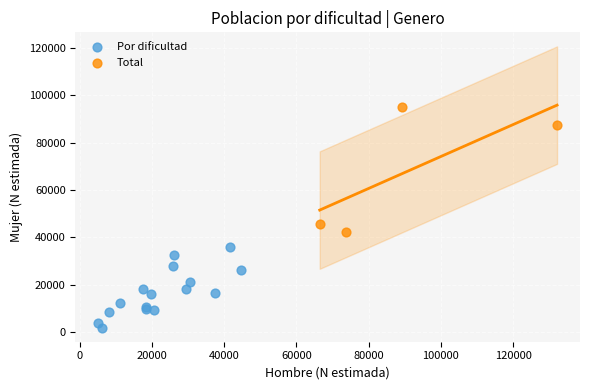

Which series has the widest spread of Y values?

Total